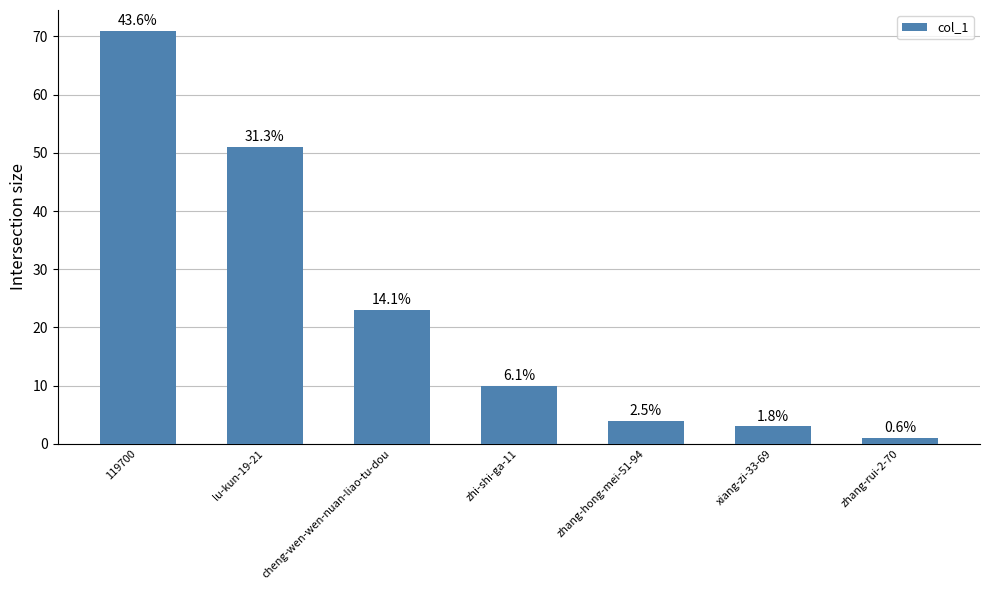

Reading left to right, transcribe all the data shown in this chart.

71	51	23	10	4	3	1